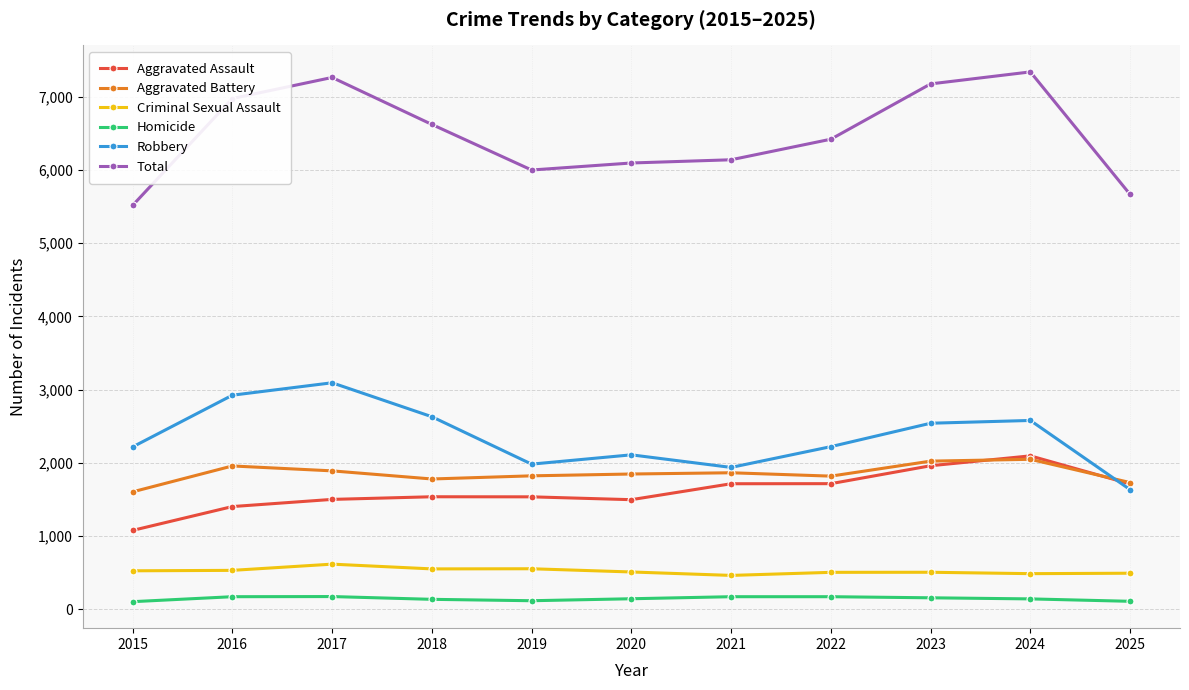

True or false: Robbery has a value of 2216 at 2015.

True